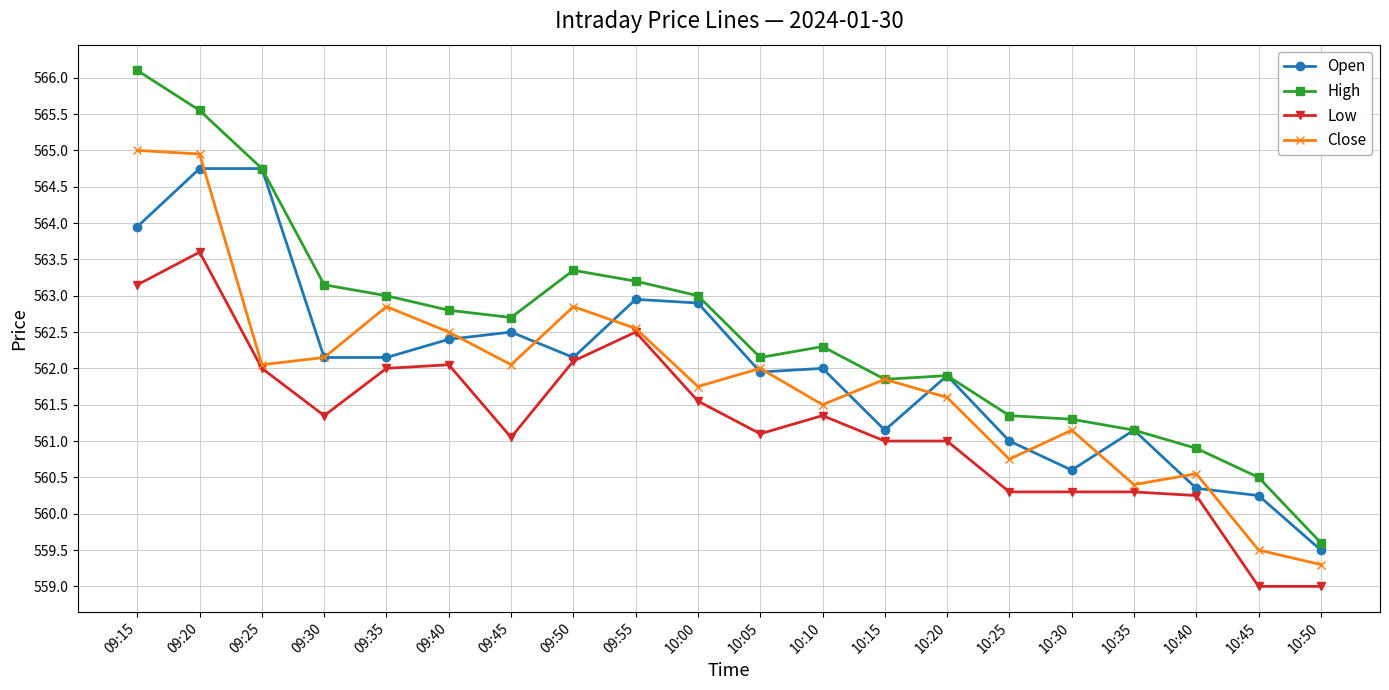

What is the difference between the highest and lowest values at 10:50?

0.6